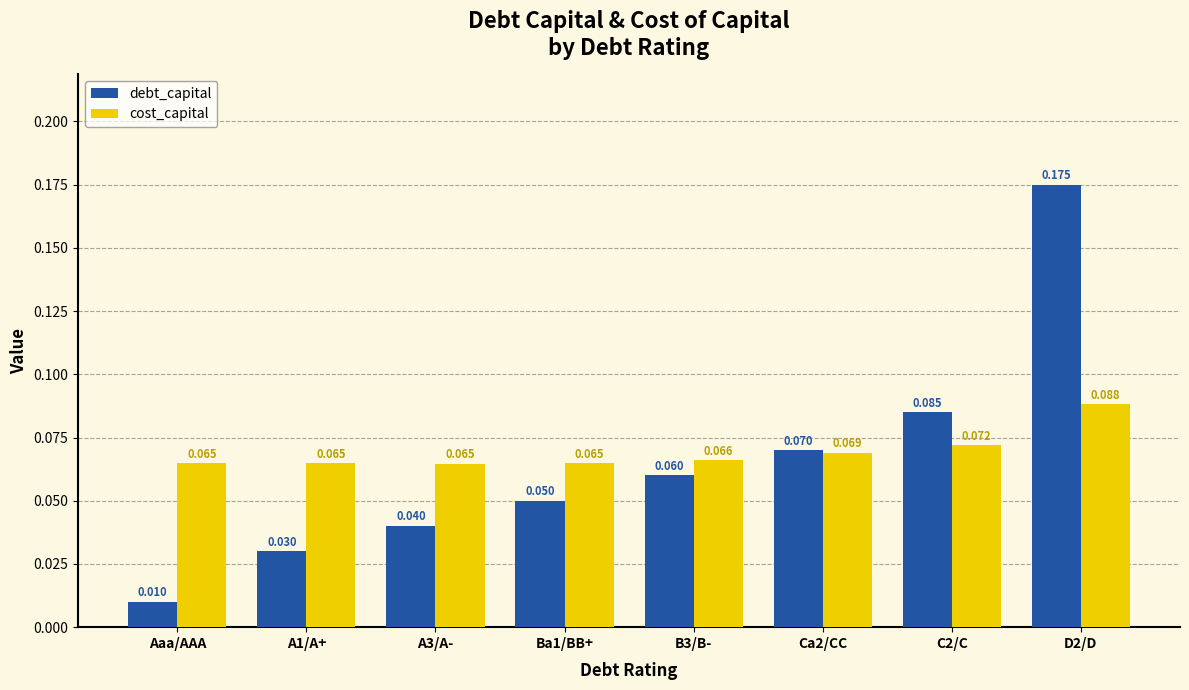

How many data points does each series have?

8